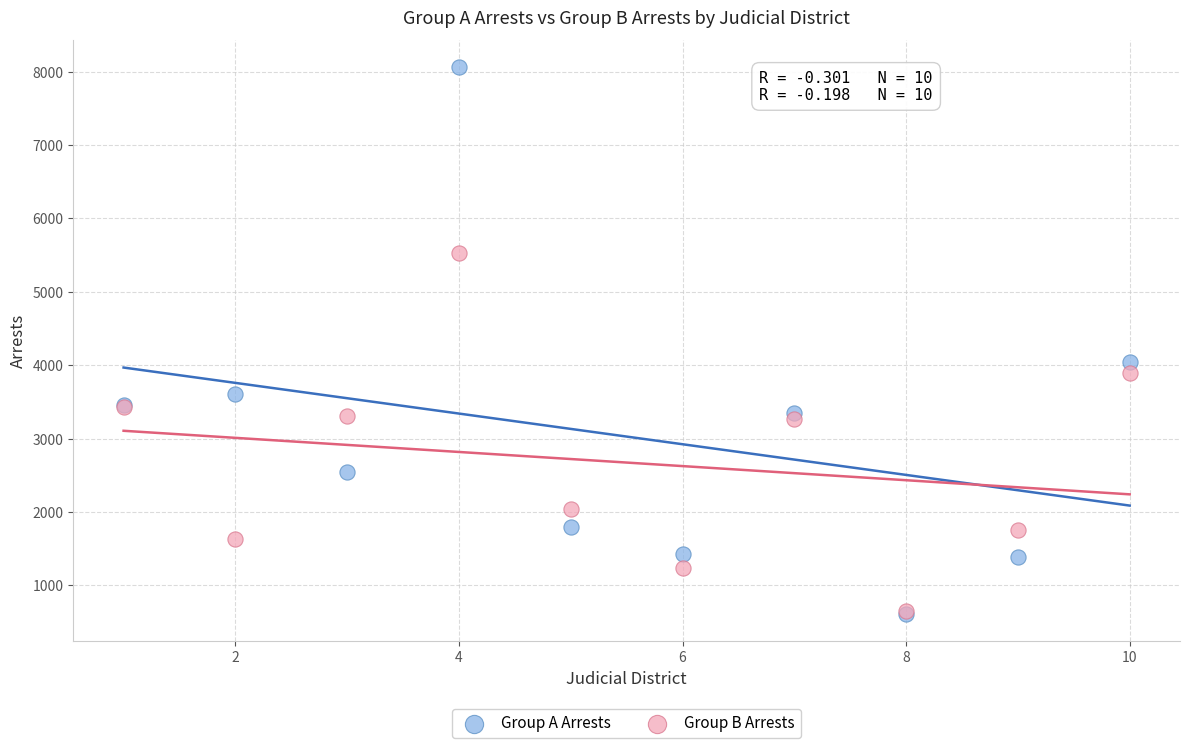

Across all series, what Y value is closest to 4335?

4043